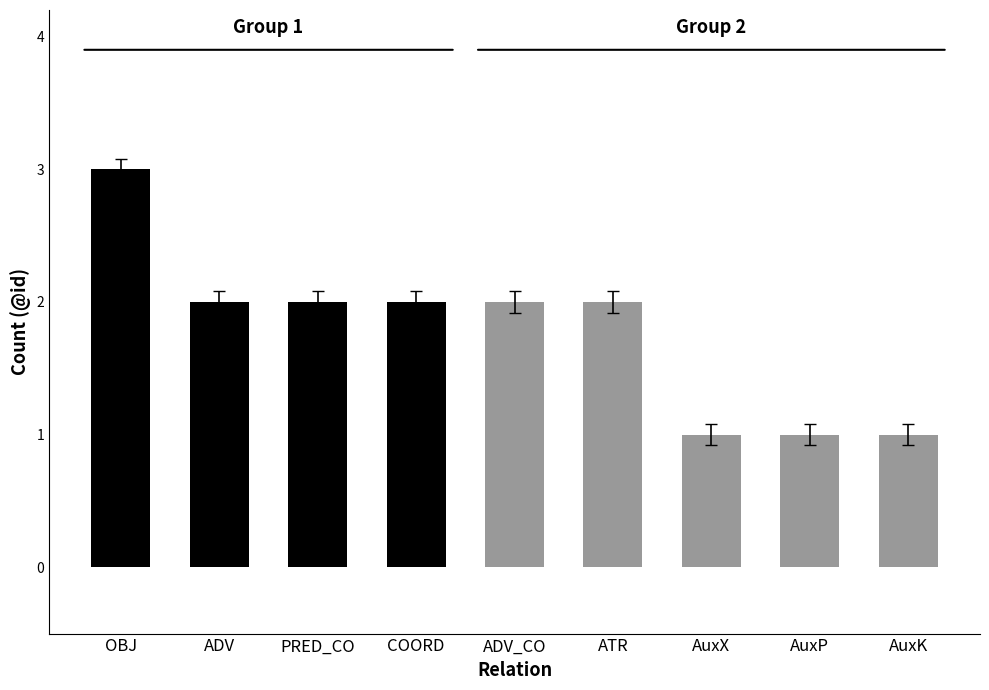

Which has a higher value, ADV_CO or OBJ?

OBJ